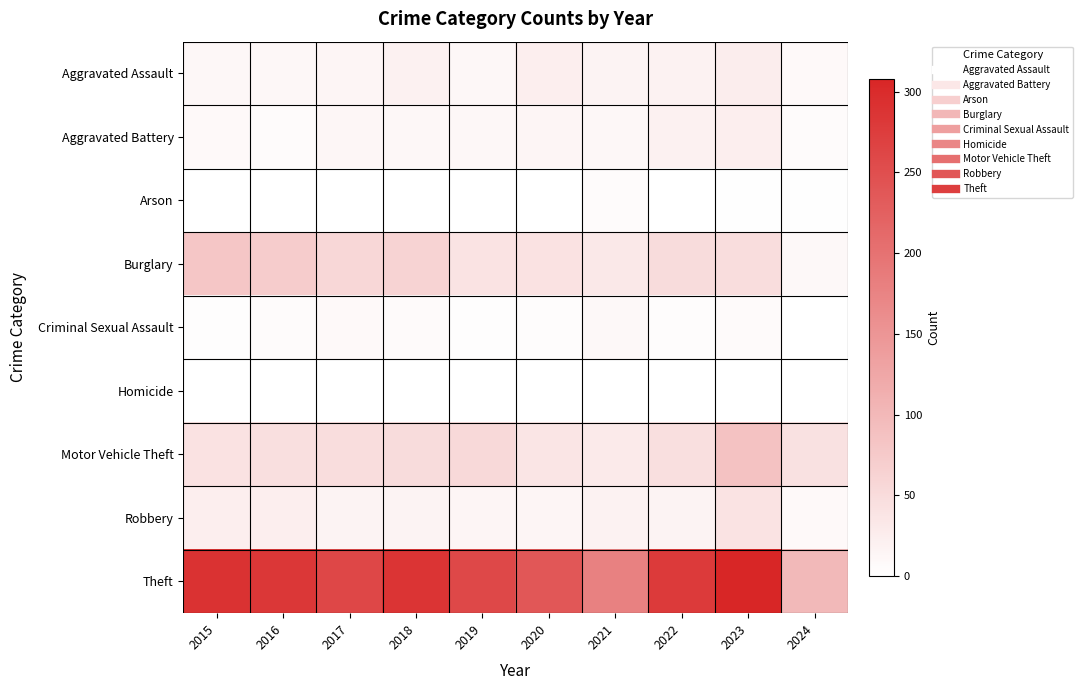

Reading right to left, transcribe all the data shown in this chart.

Aggravated Assault: 2024=8	2023=26	2022=19	2021=18	2020=23	2019=12	2018=20	2017=14	2016=12	2015=11
Aggravated Battery: 2024=6	2023=23	2022=20	2021=12	2020=14	2019=12	2018=11	2017=13	2016=6	2015=8
Arson: 2024=2	2023=2	2022=0	2021=6	2020=0	2019=1	2018=0	2017=1	2016=0	2015=1
Burglary: 2024=10	2023=49	2022=50	2021=33	2020=40	2019=39	2018=62	2017=56	2016=73	2015=80
Criminal Sexual Assault: 2024=0	2023=7	2022=4	2021=10	2020=4	2019=3	2018=7	2017=8	2016=5	2015=3
Homicide: 2024=0	2023=0	2022=1	2021=1	2020=0	2019=0	2018=1	2017=1	2016=1	2015=1
Motor Vehicle Theft: 2024=43	2023=86	2022=45	2021=30	2020=37	2019=54	2018=50	2017=47	2016=45	2015=40
Robbery: 2024=8	2023=39	2022=18	2021=19	2020=14	2019=14	2018=17	2017=18	2016=24	2015=24
Theft: 2024=99	2023=308	2022=279	2021=179	2020=238	2019=259	2018=287	2017=261	2016=283	2015=290